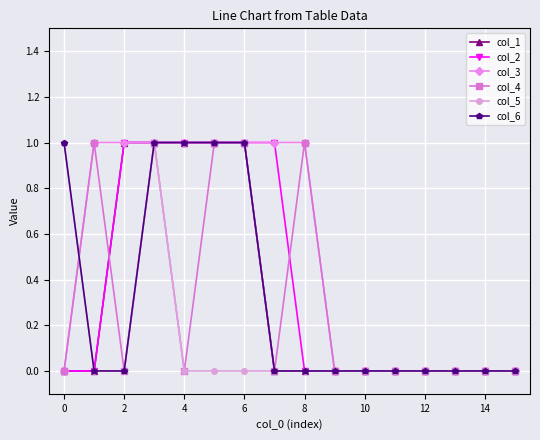

What is the difference between the maximum and minimum values in the col_5 series?

1